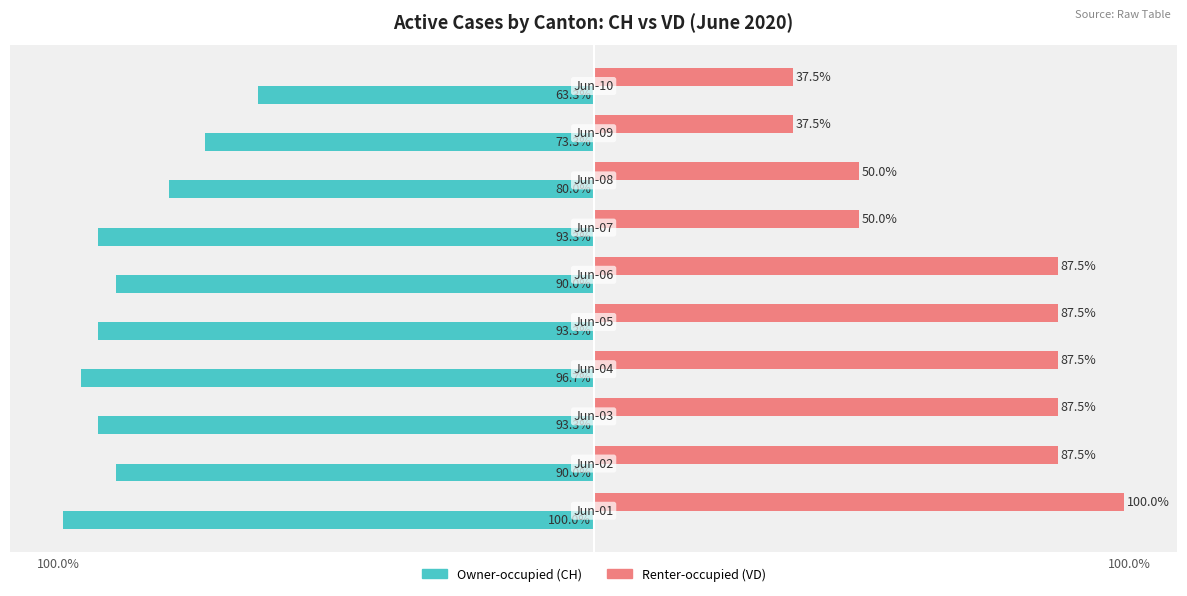

Rank the series by their maximum value, from lowest to highest.

Owner-occupied (CH), Renter-occupied (VD)